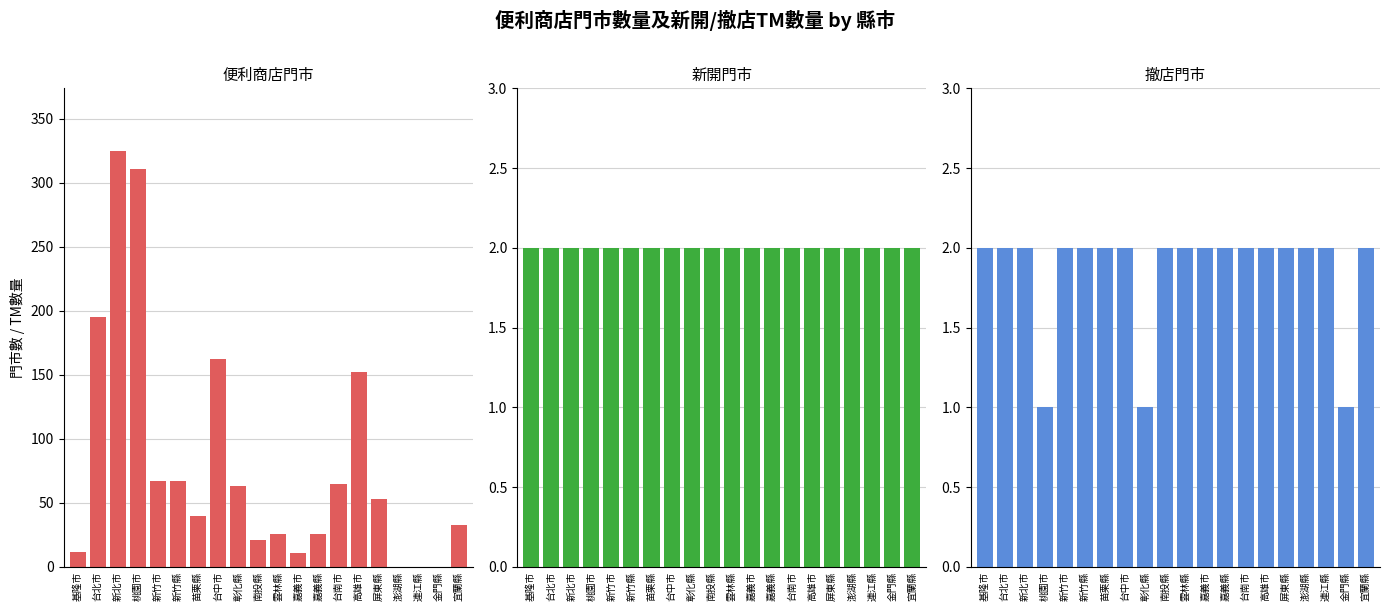

What is the label of the 8th bar from the right?

嘉義縣